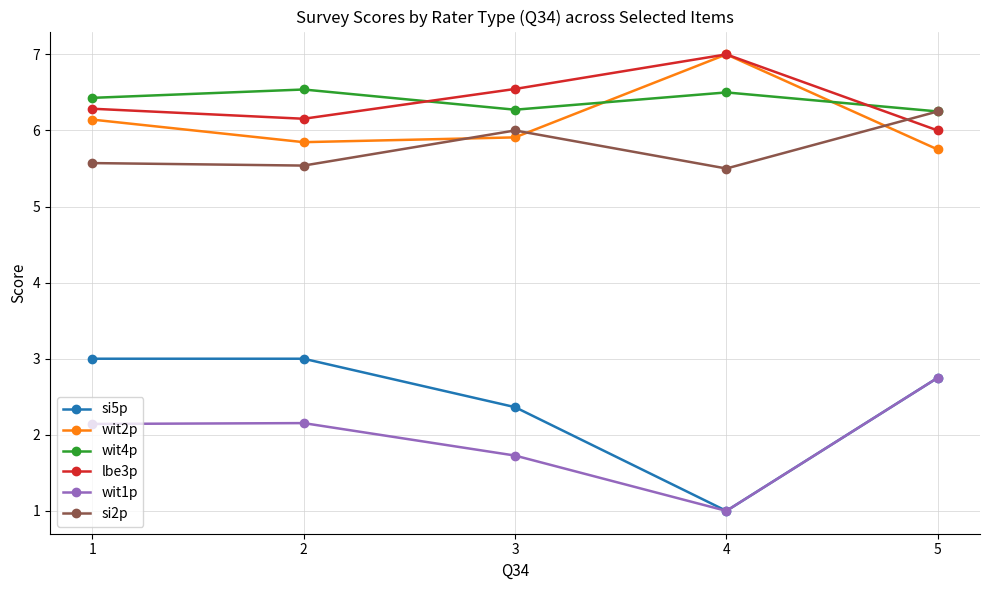

What are all the series names shown in the legend?

si5p, wit2p, wit4p, lbe3p, wit1p, si2p